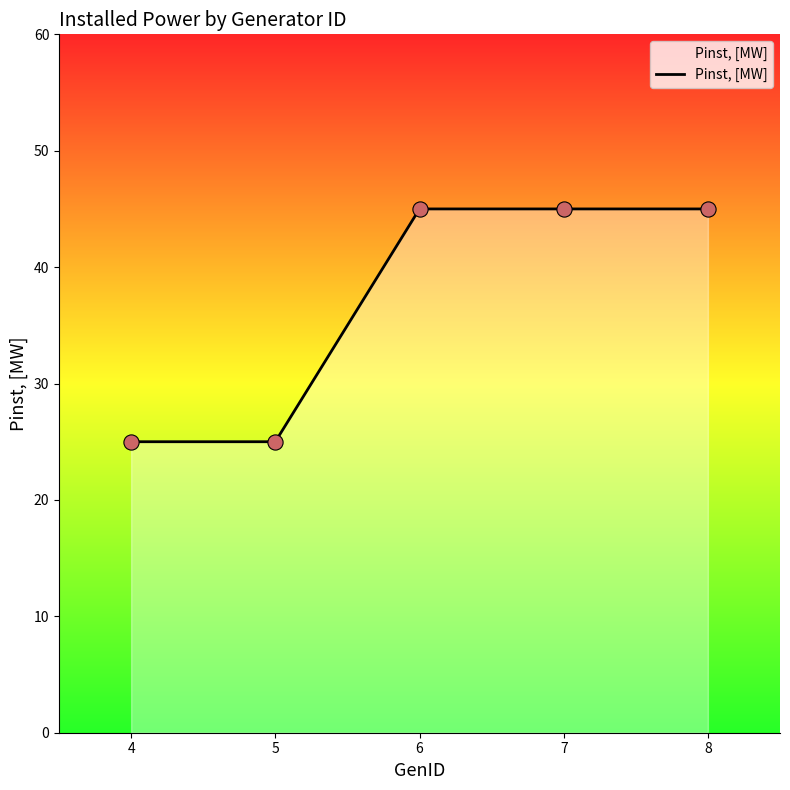

Approximately how many times larger is the value at 8 compared to 6?

1.0